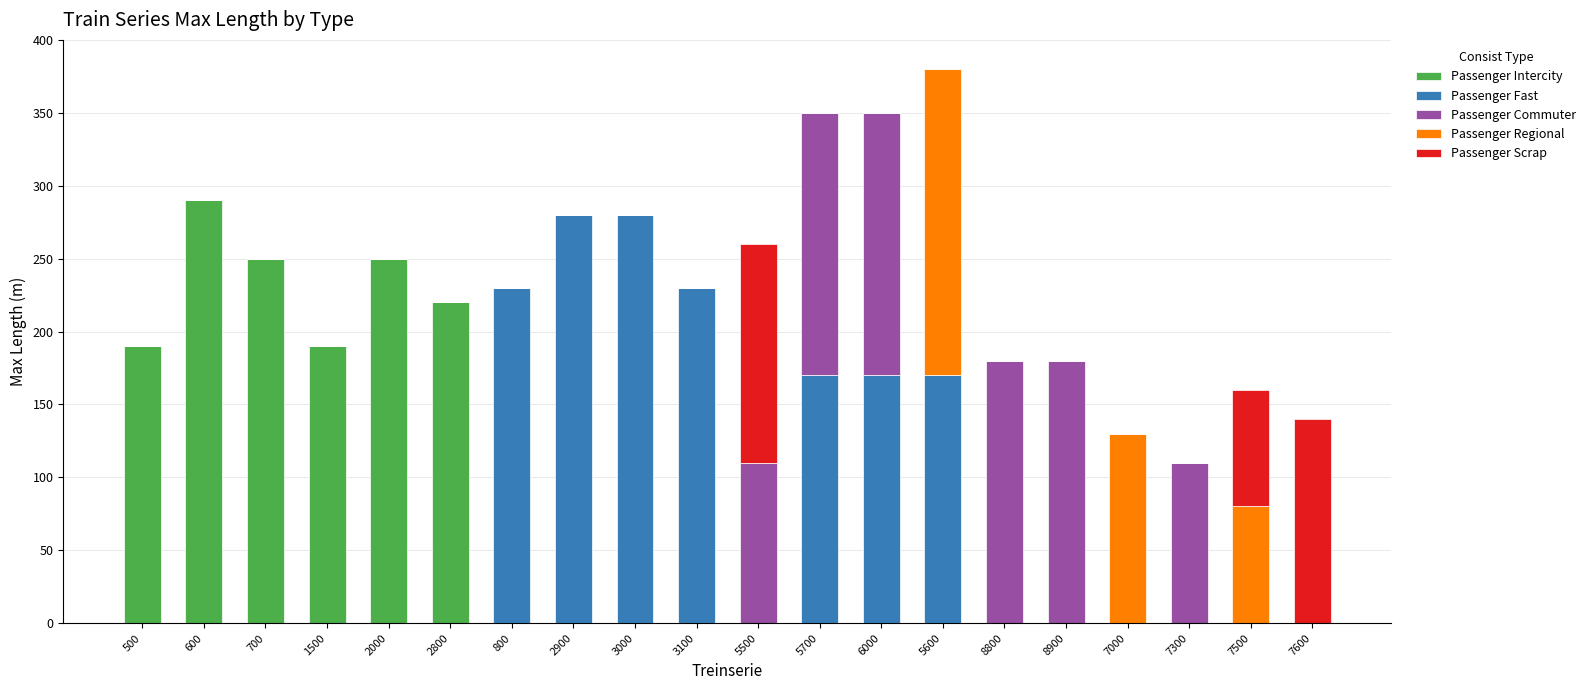

Is it true that Passenger Intercity equals 176 at 7600?

False